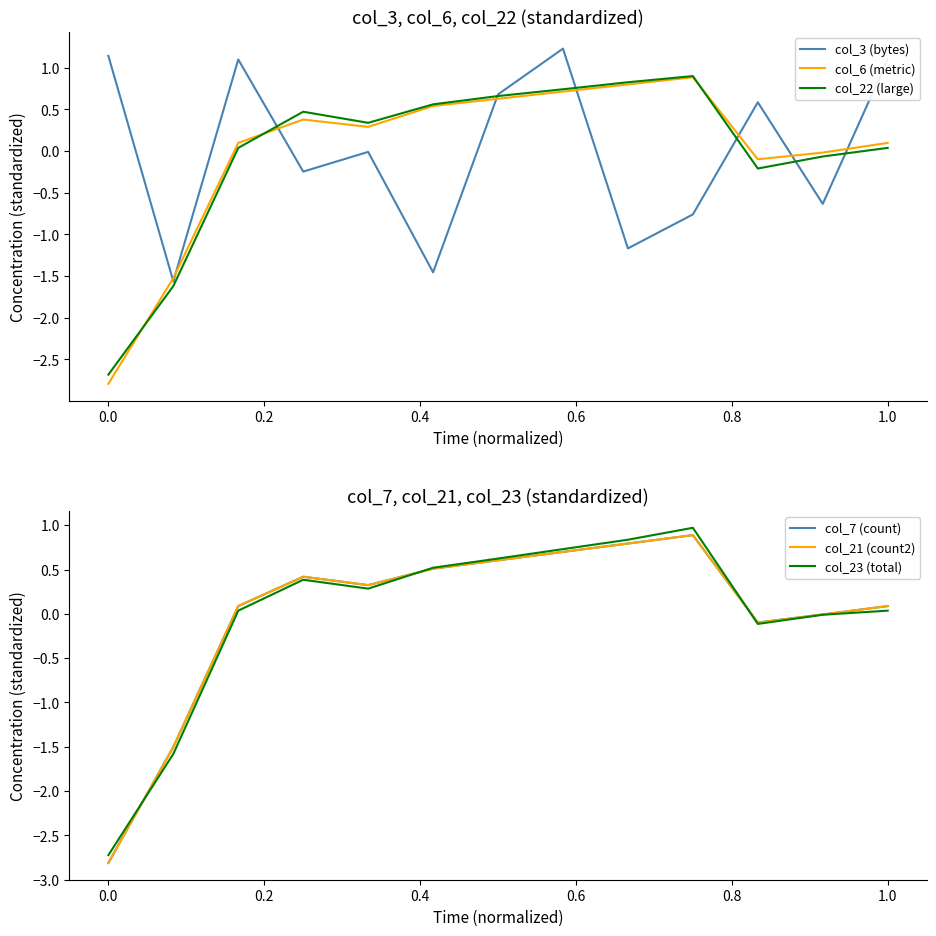

What is the highest value of the col_21 (count2) series?

0.9